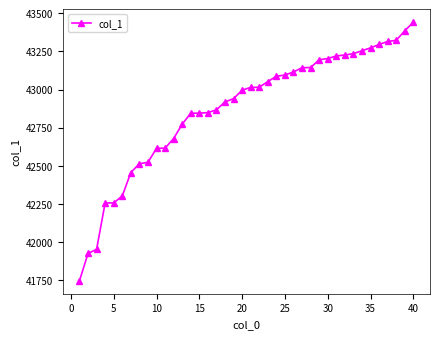

What is the greatest value displayed?

43441